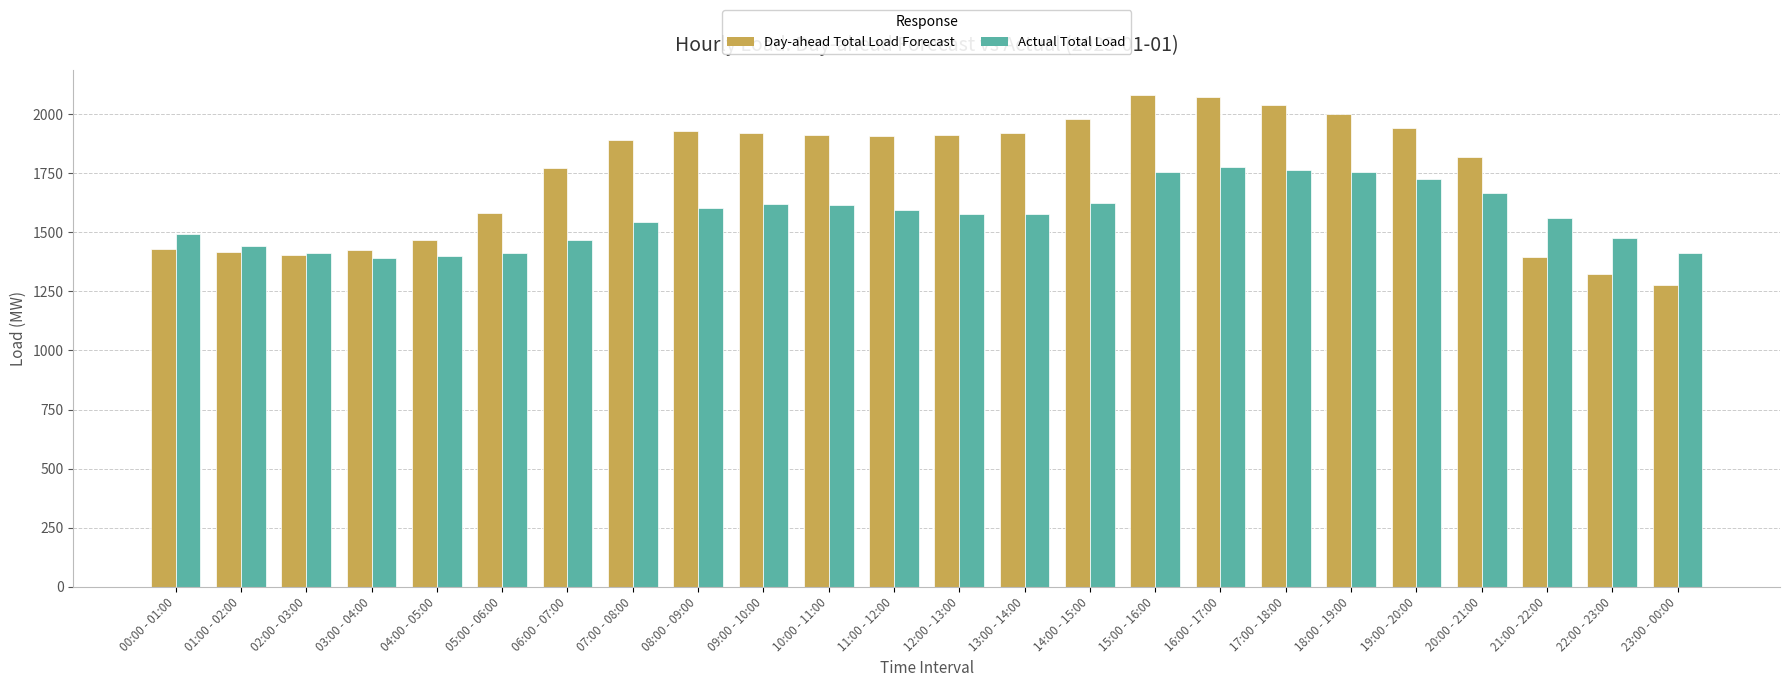

List the series in order of their overall mean, lowest first.

Actual Total Load, Day-ahead Total Load Forecast